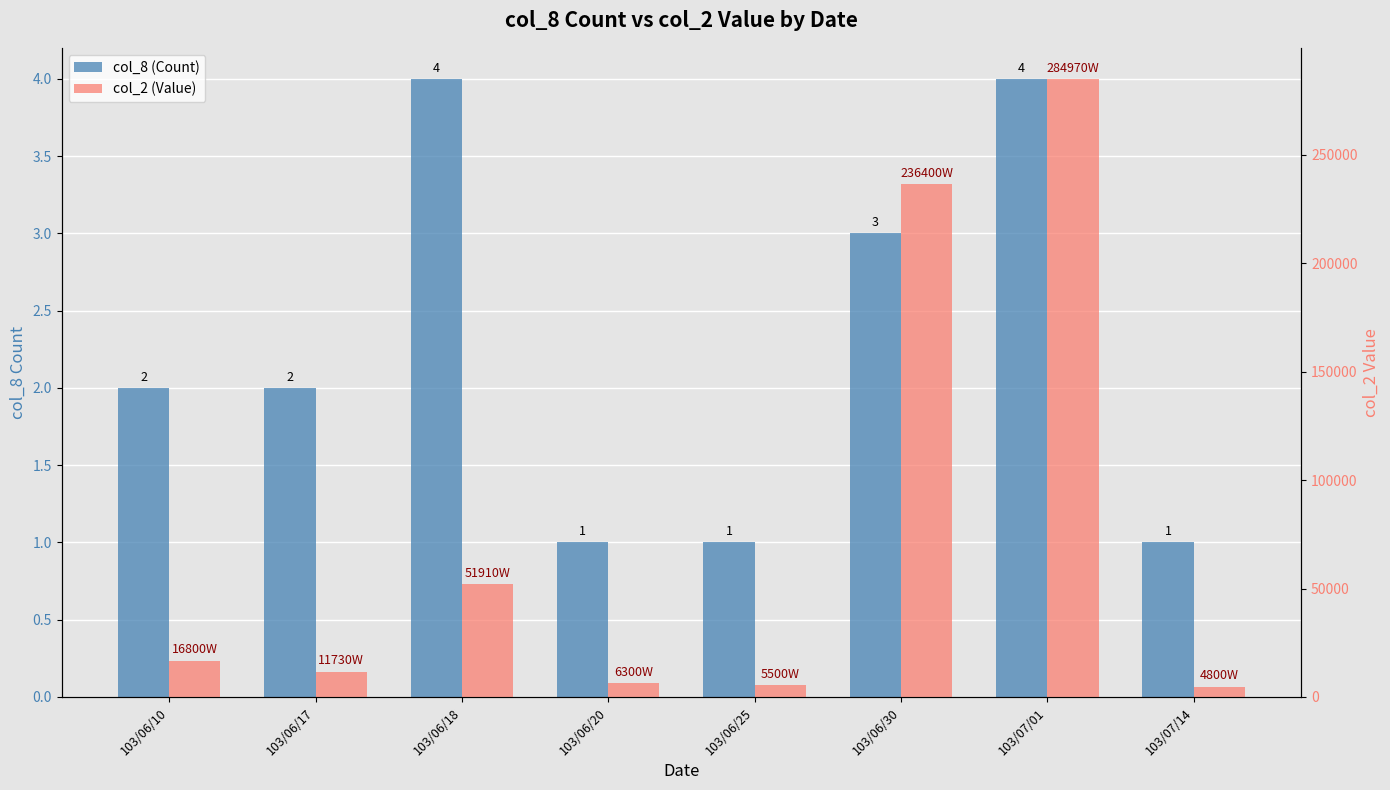

At which label does col_8 (Count) first exceed 2?

103/06/18